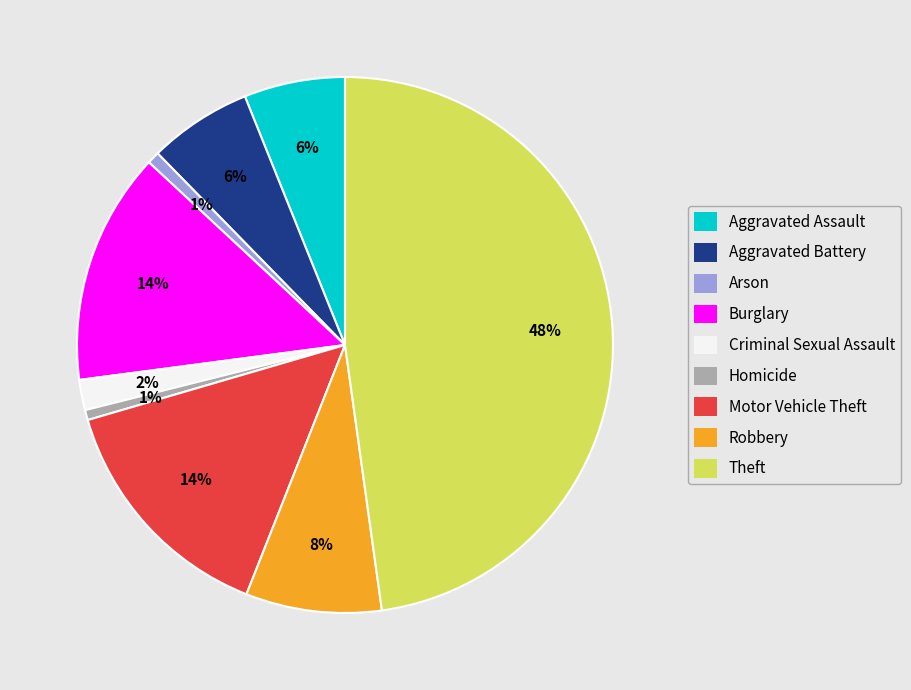

Is it true that Arson is 1% of the pie?

True